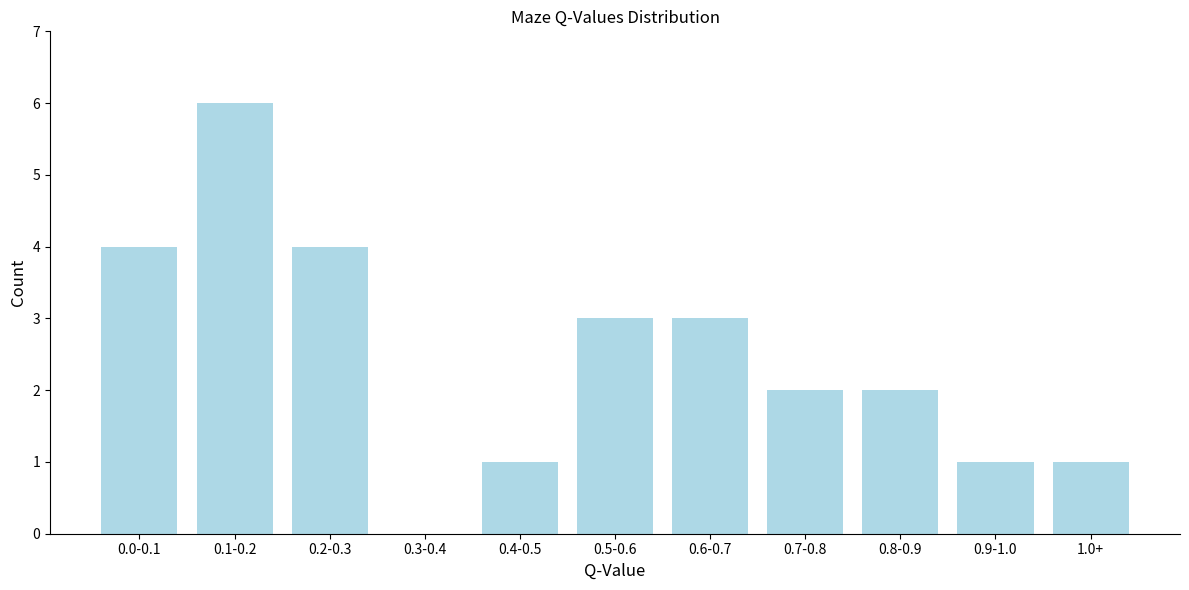

Reading right to left, what are all the values shown in this chart?

1.0+=1	0.9-1.0=1	0.8-0.9=2	0.7-0.8=2	0.6-0.7=3	0.5-0.6=3	0.4-0.5=1	0.3-0.4=0	0.2-0.3=4	0.1-0.2=6	0.0-0.1=4